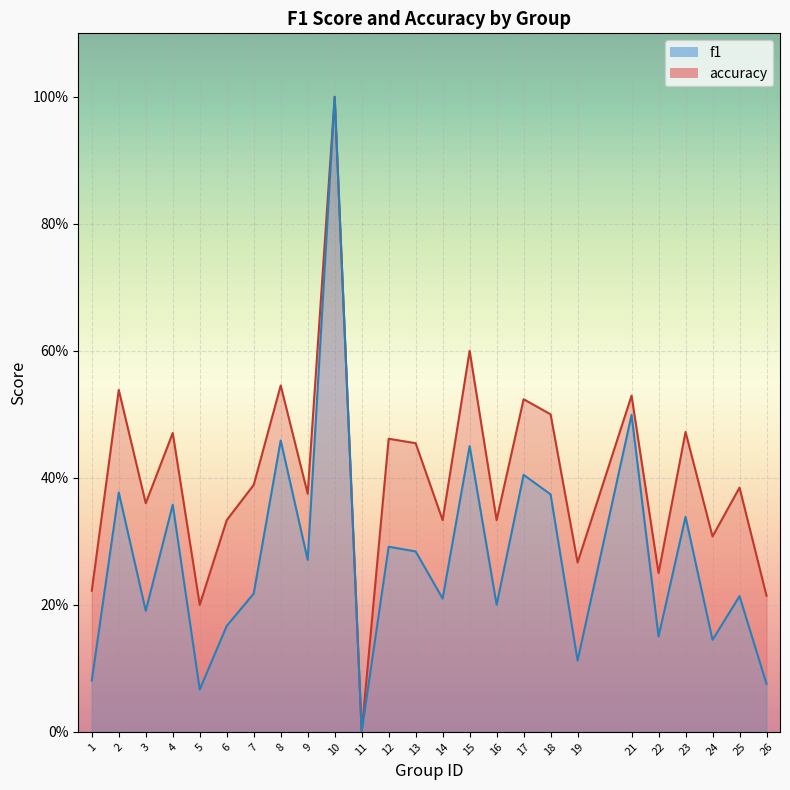

Is it true that f1 equals 0.1 at 13?

False